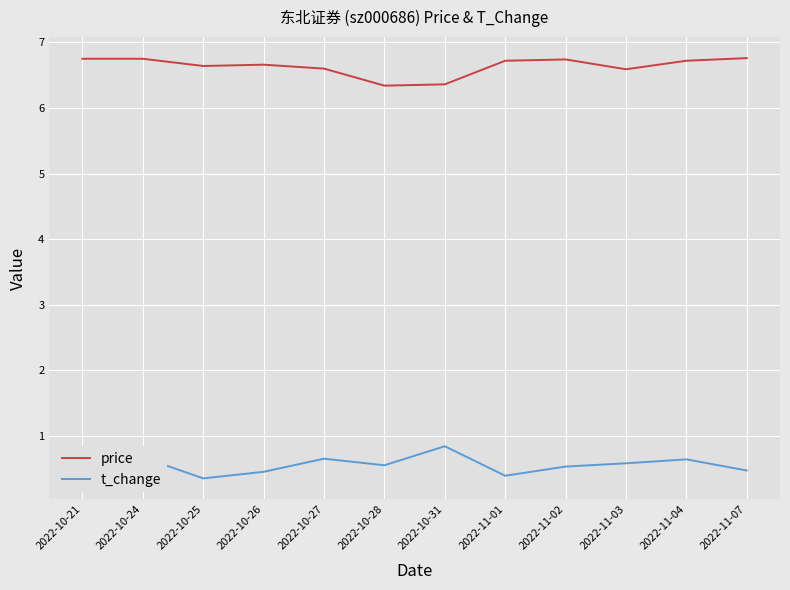

Which series has the largest total across all categories?

price